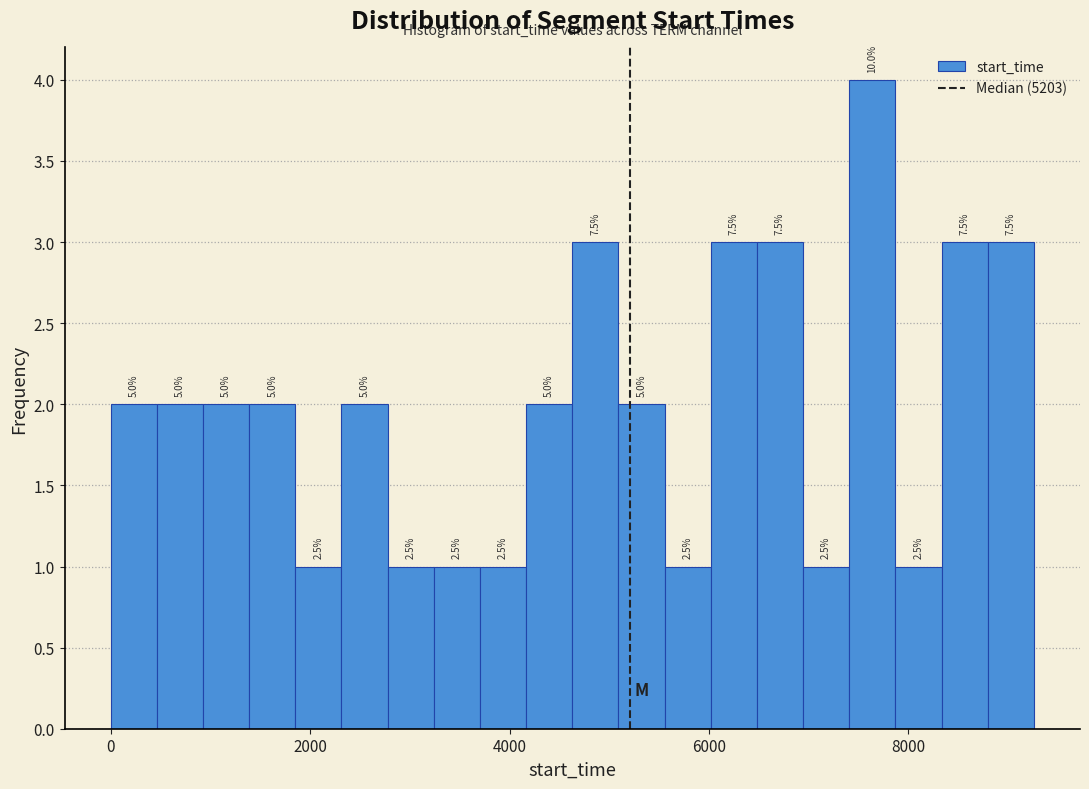

Read against the x-axis, roughly where is the centre of the tallest bar?

7600